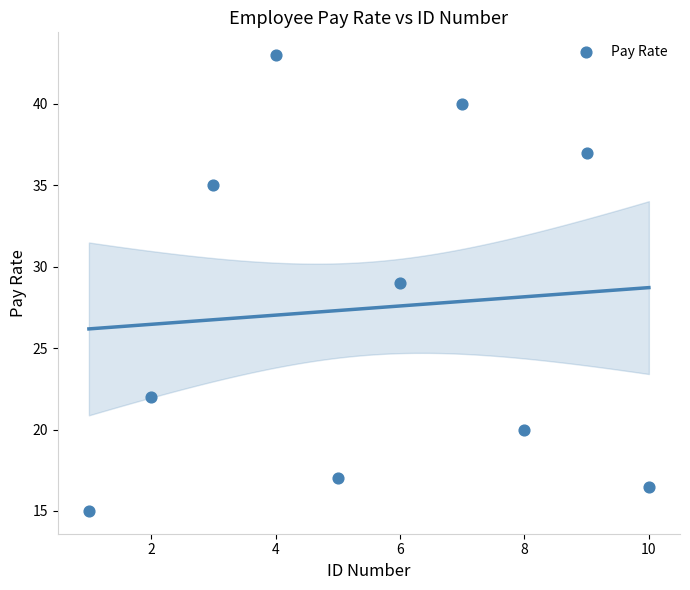

What is the range of X values (max minus min)?

9.0